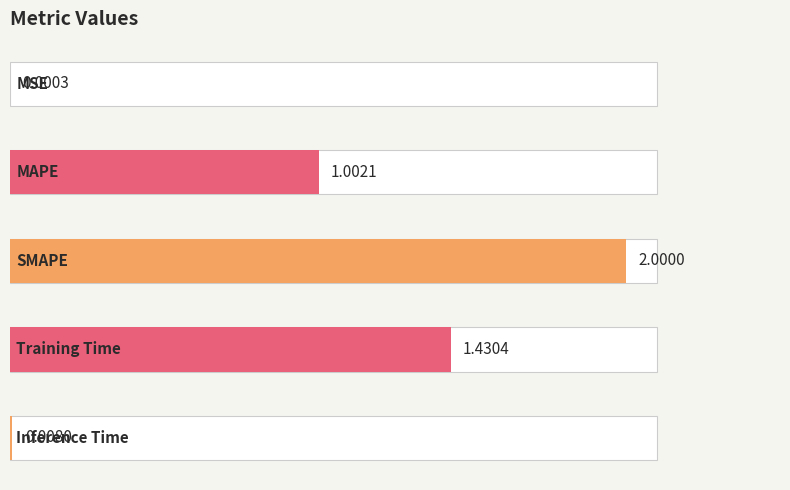

What is the change in value from MSE to Training Time?

+1.4